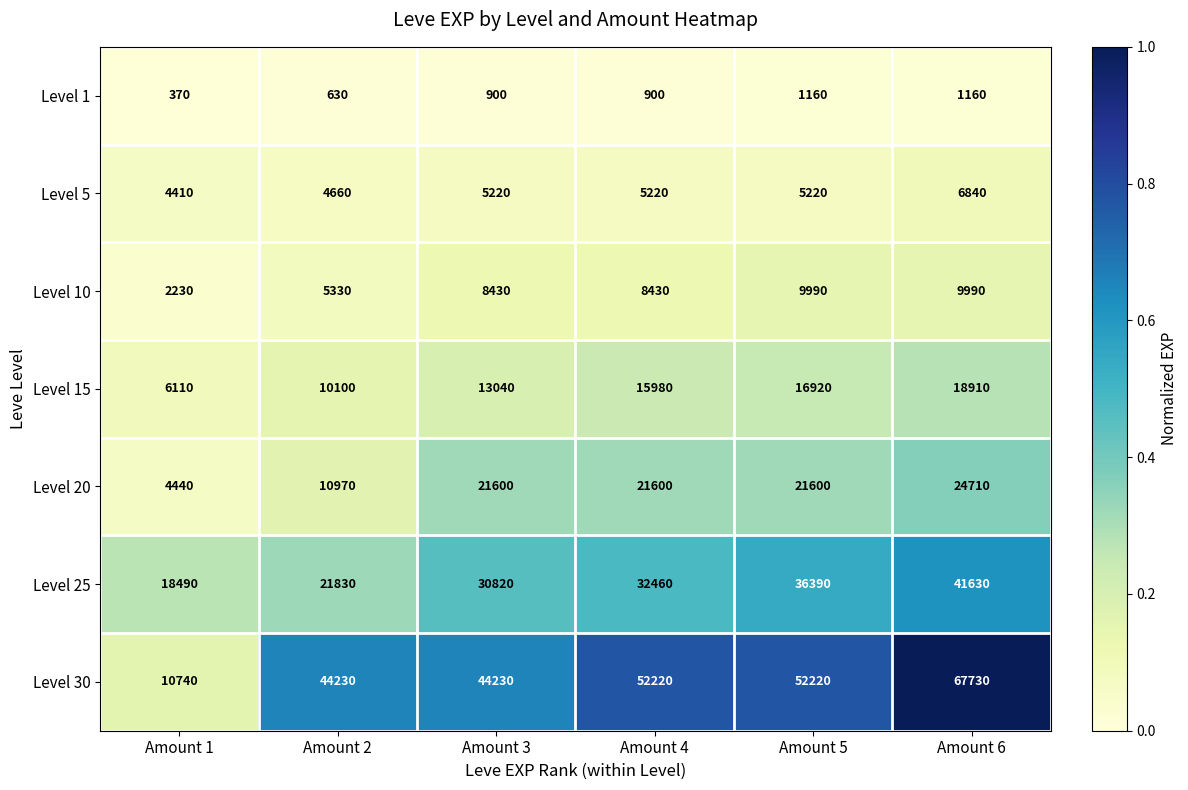

What is the average value of the Level 20 series?

17487